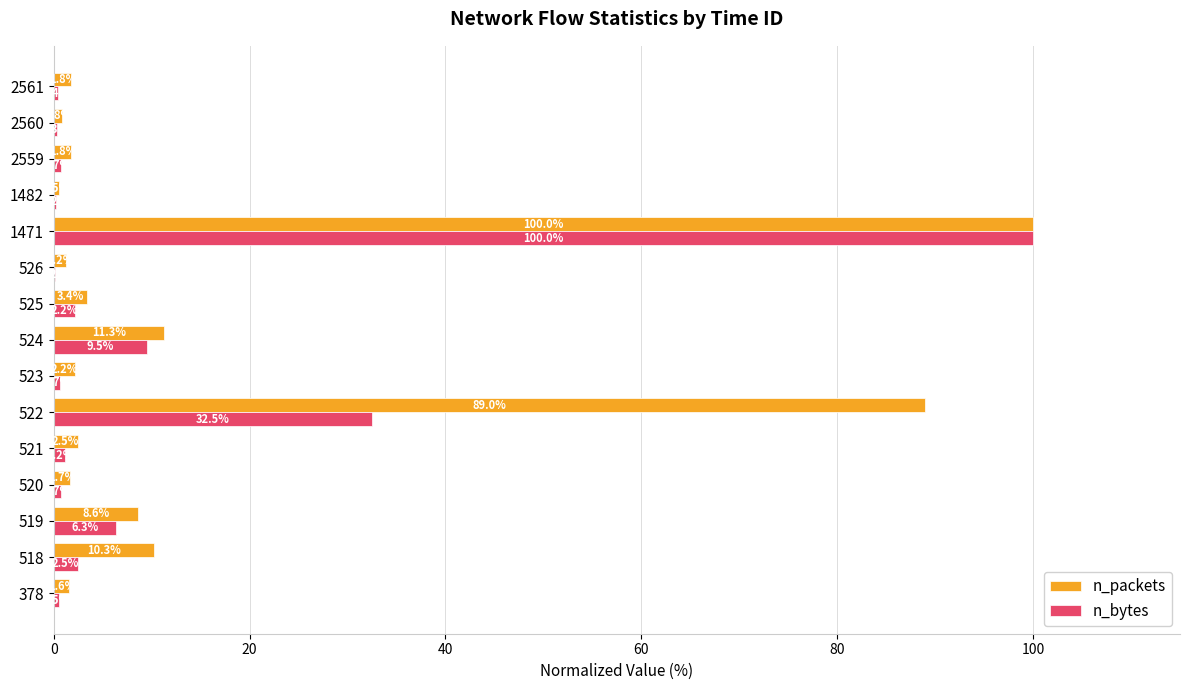

At which category is the sum across all series the highest?

1471